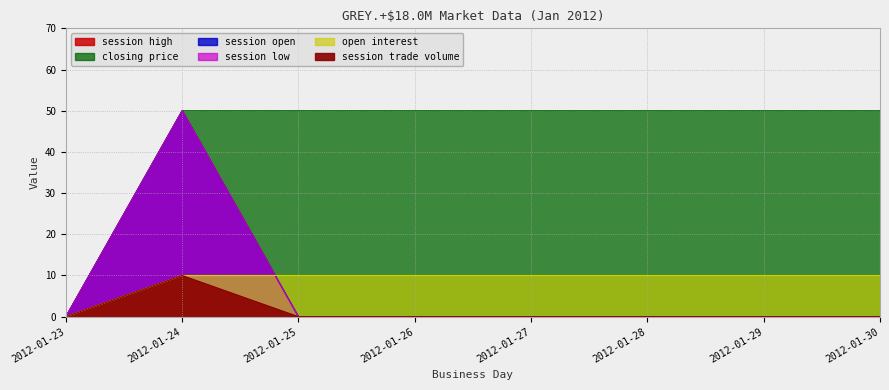

True or false: session trade volume has a value of -6 at 2012-01-27.

False